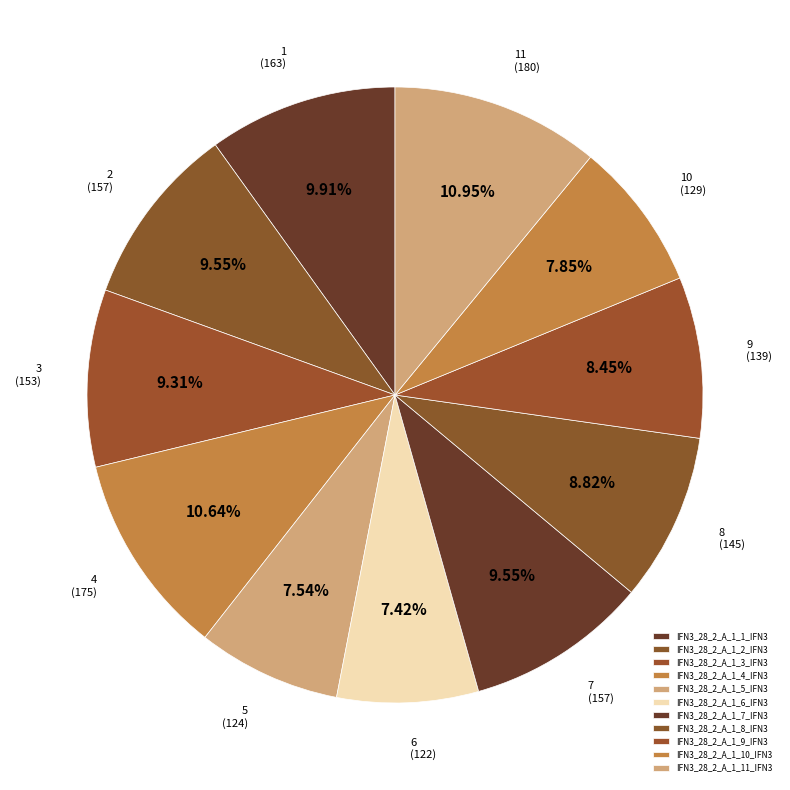

Count the number of slices in the pie.

11